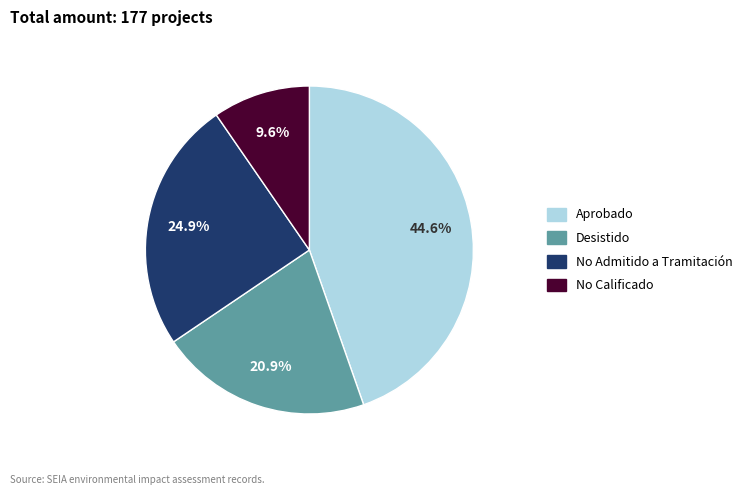

Combined, what portion of the pie is No Calificado and No Admitido a Tramitación?

34.5%